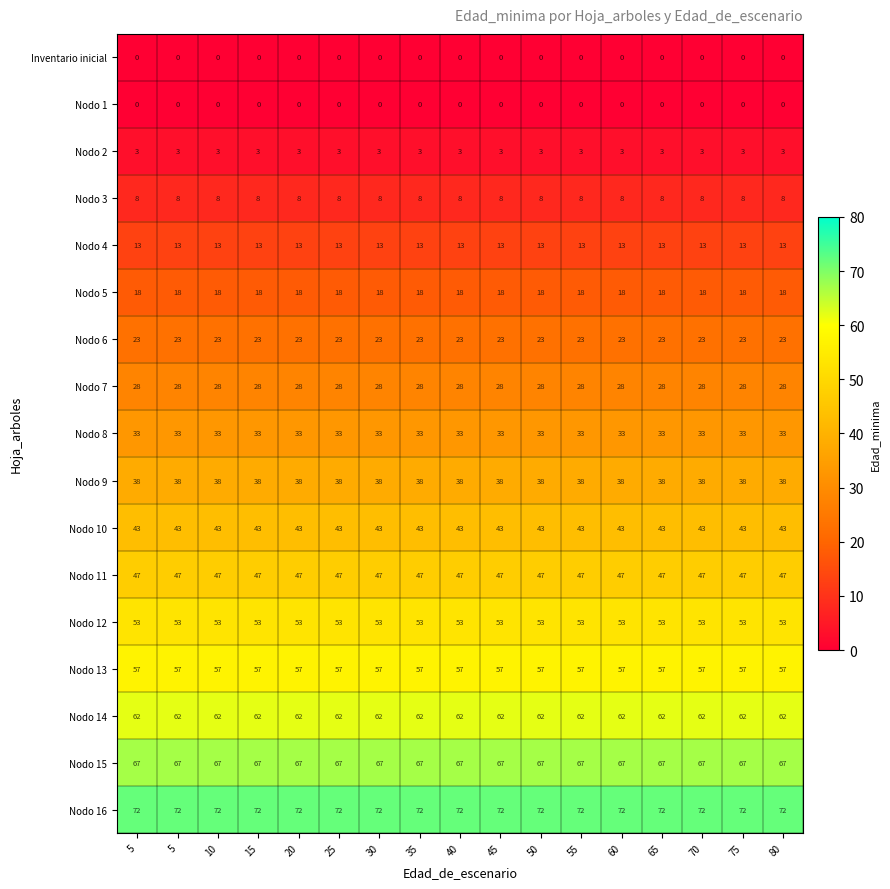

Count the number of categories in the chart.

17